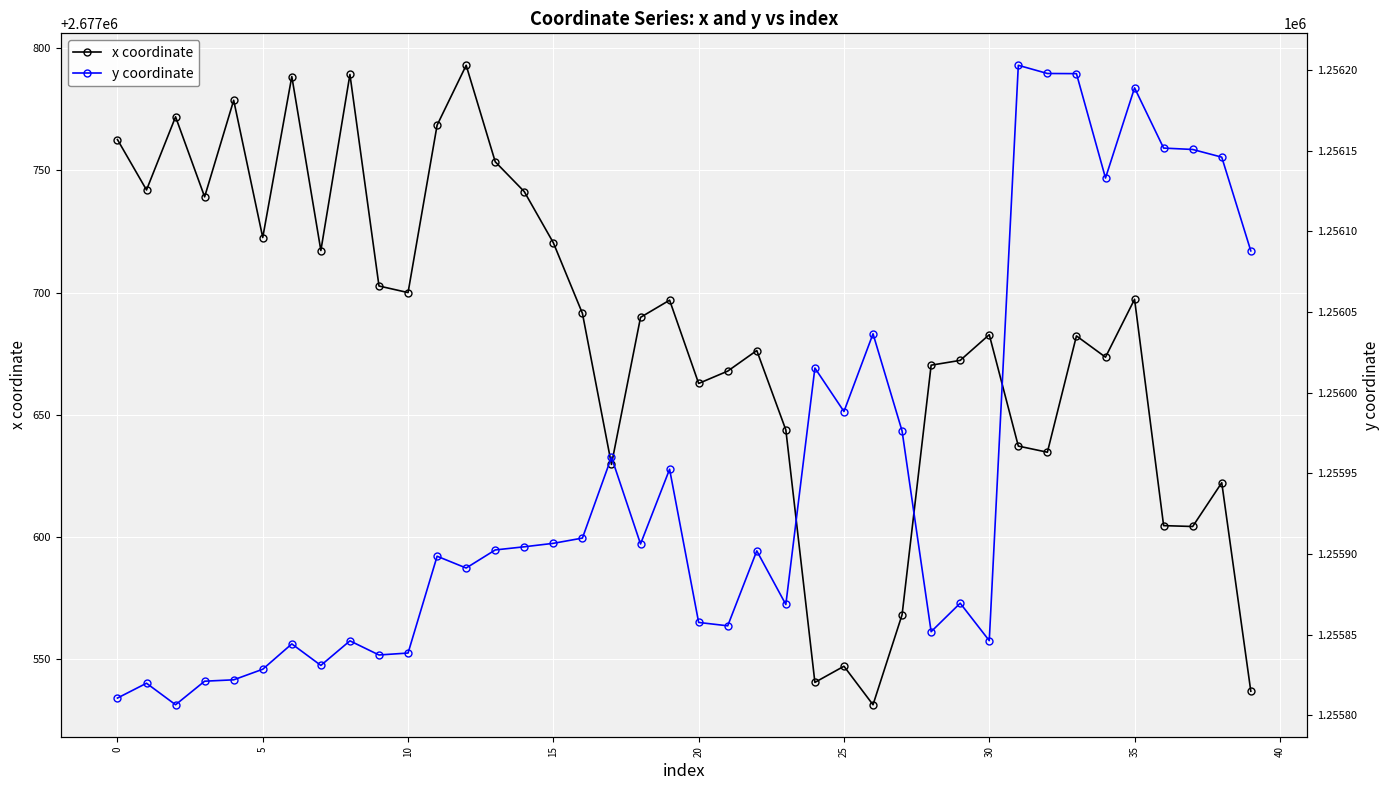

The y coordinate series shows 1887652.3 at 12. True or false?

False